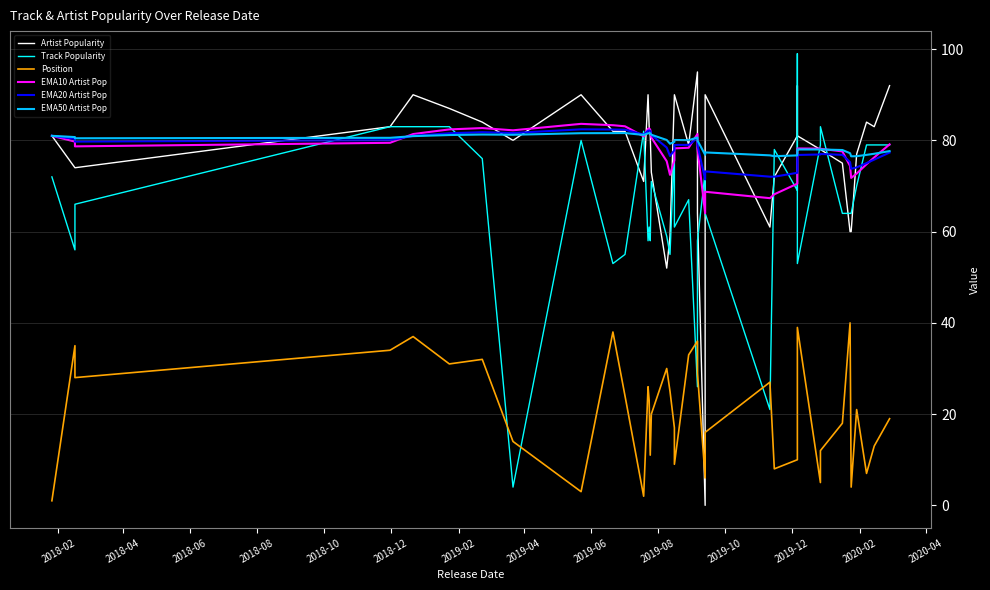

Reading right to left, extract all data points from this chart.

Artist Popularity: 92.0	83.0	84.0	77.0	60.0	60.0	75.0	78.0	78.0	81.0	92.0	92.0	81.0	72.0	61.0	90.0	0.0	64.0	95.0	79.0	90.0	90.0	59.0	52.0	73.0	81.0	83.0	90.0	71.0	82.0	82.0	90.0	80.0	84.0	87.0	90.0	83.0	74.0	74.0	81.0
Track Popularity: 79.0	79.0	79.0	70.0	64.0	64.0	64.0	83.0	79.0	53.0	99.0	79.0	69.0	78.0	21.0	64.0	73.0	58.0	26.0	67.0	61.0	79.0	55.0	59.0	71.0	58.0	61.0	58.0	82.0	55.0	53.0	80.0	4.0	76.0	83.0	83.0	83.0	66.0	56.0	72.0
Position: 19.0	13.0	7.0	21.0	4.0	40.0	18.0	12.0	5.0	39.0	22.0	15.0	10.0	8.0	27.0	16.0	6.0	29.0	36.0	33.0	9.0	17.0	25.0	30.0	20.0	11.0	23.0	26.0	2.0	24.0	38.0	3.0	14.0	32.0	31.0	37.0	34.0	28.0	35.0	1.0
EMA10 Artist Pop: 79.1	76.3	74.8	72.7	71.8	74.4	77.6	78.2	78.2	78.2	77.6	74.4	70.5	68.2	67.3	68.7	64.0	78.2	81.4	78.4	78.2	75.6	72.4	75.4	80.6	82.3	82.6	82.5	80.9	83.1	83.3	83.6	82.2	82.7	82.4	81.4	79.5	78.7	79.7	81.0
EMA20 Artist Pop: 77.3	75.8	75.0	74.1	73.8	75.2	76.8	77.0	76.9	76.8	76.4	74.7	72.9	72.0	72.0	73.2	71.4	79.0	80.5	79.0	79.0	77.9	76.6	78.4	81.2	82.1	82.2	82.1	81.3	82.3	82.4	82.4	81.6	81.8	81.6	81.0	80.0	79.7	80.3	81.0
EMA50 Artist Pop: 77.7	77.1	76.8	76.5	76.5	77.2	77.9	78.0	78.0	78.0	77.9	77.3	76.7	76.5	76.7	77.4	76.8	80.0	80.6	80.0	80.1	79.7	79.3	80.1	81.2	81.6	81.6	81.5	81.2	81.6	81.6	81.6	81.2	81.3	81.2	80.9	80.6	80.5	80.7	81.0